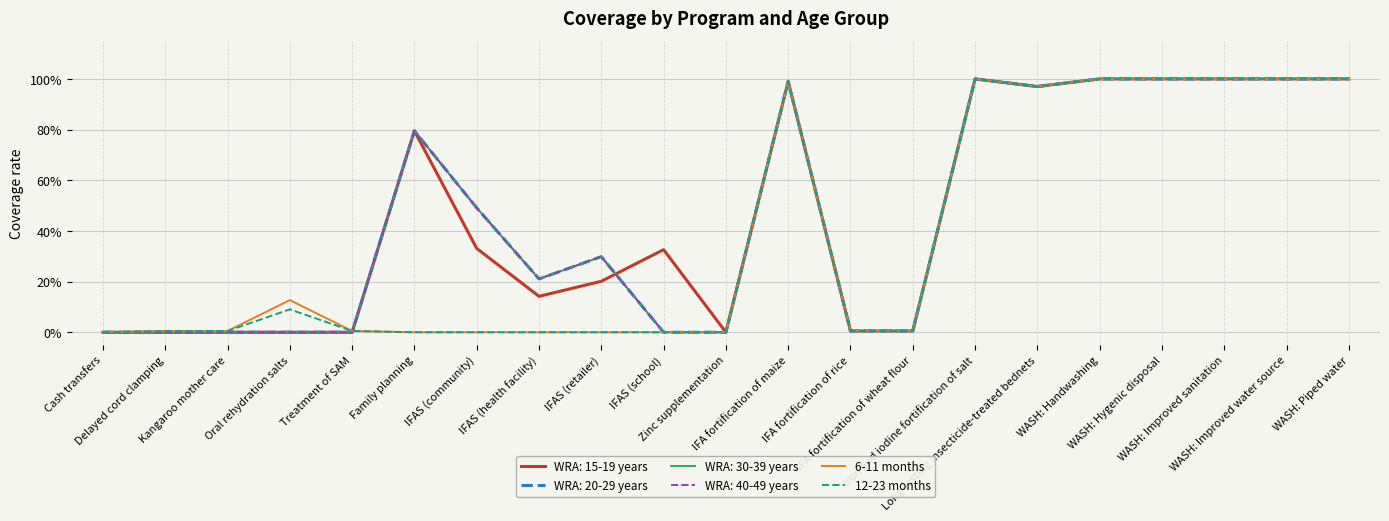

What is the maximum value for 12-23 months?

1.0